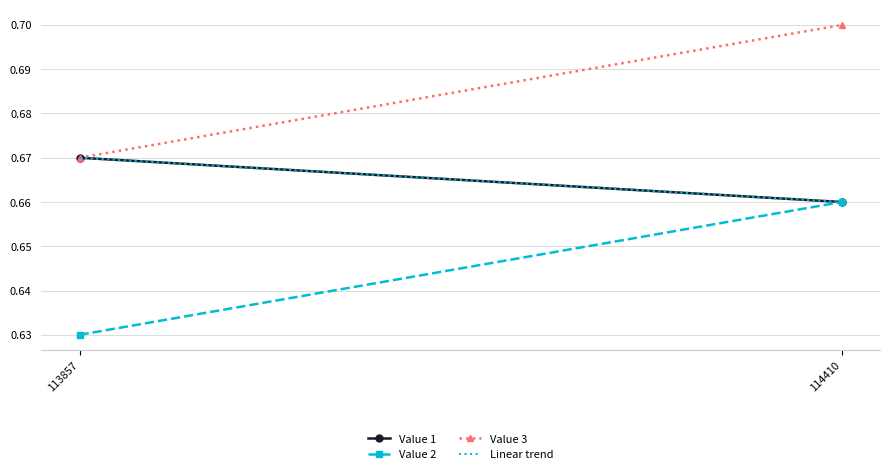

What is the average value of the Value 3 series?

0.7